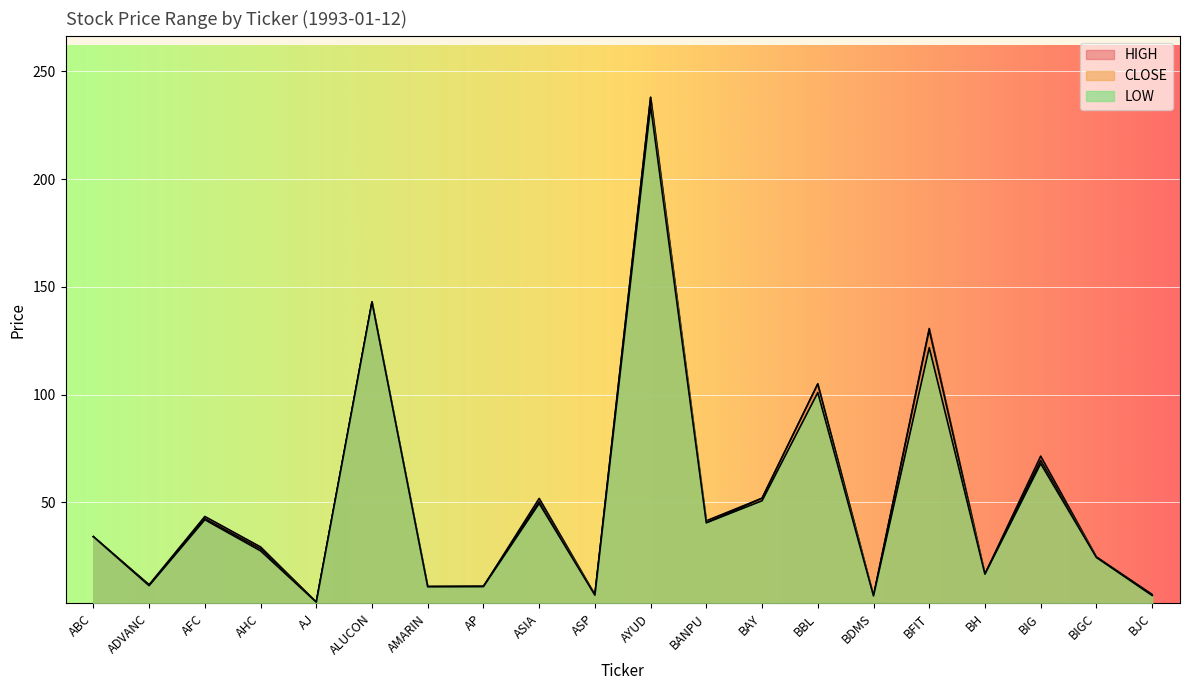

At how many categories does at least one series exceed 171?

1